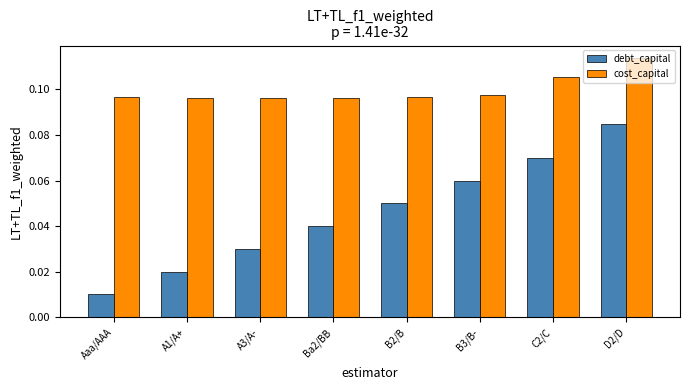

The debt_capital series shows 0.0 at B3/B-. True or false?

False